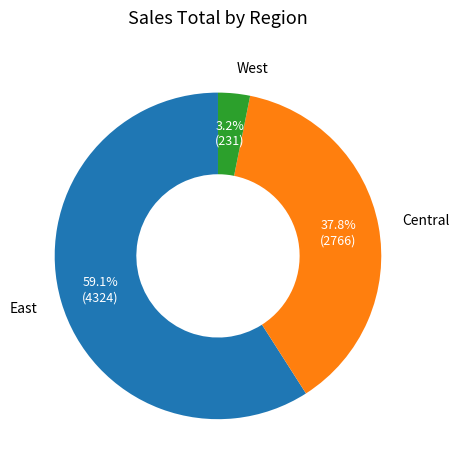

Which category has the smallest portion of the pie?

West